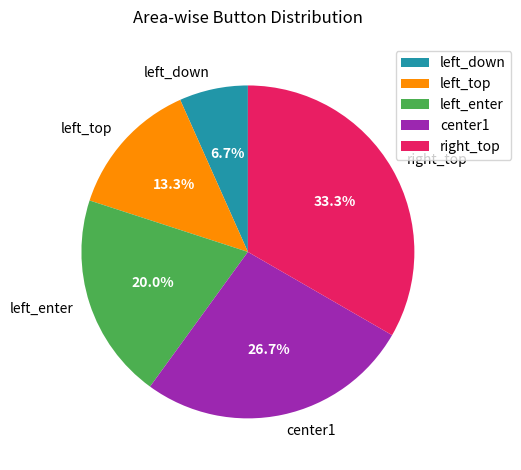

What portion of the pie excludes left_enter?

80.0%